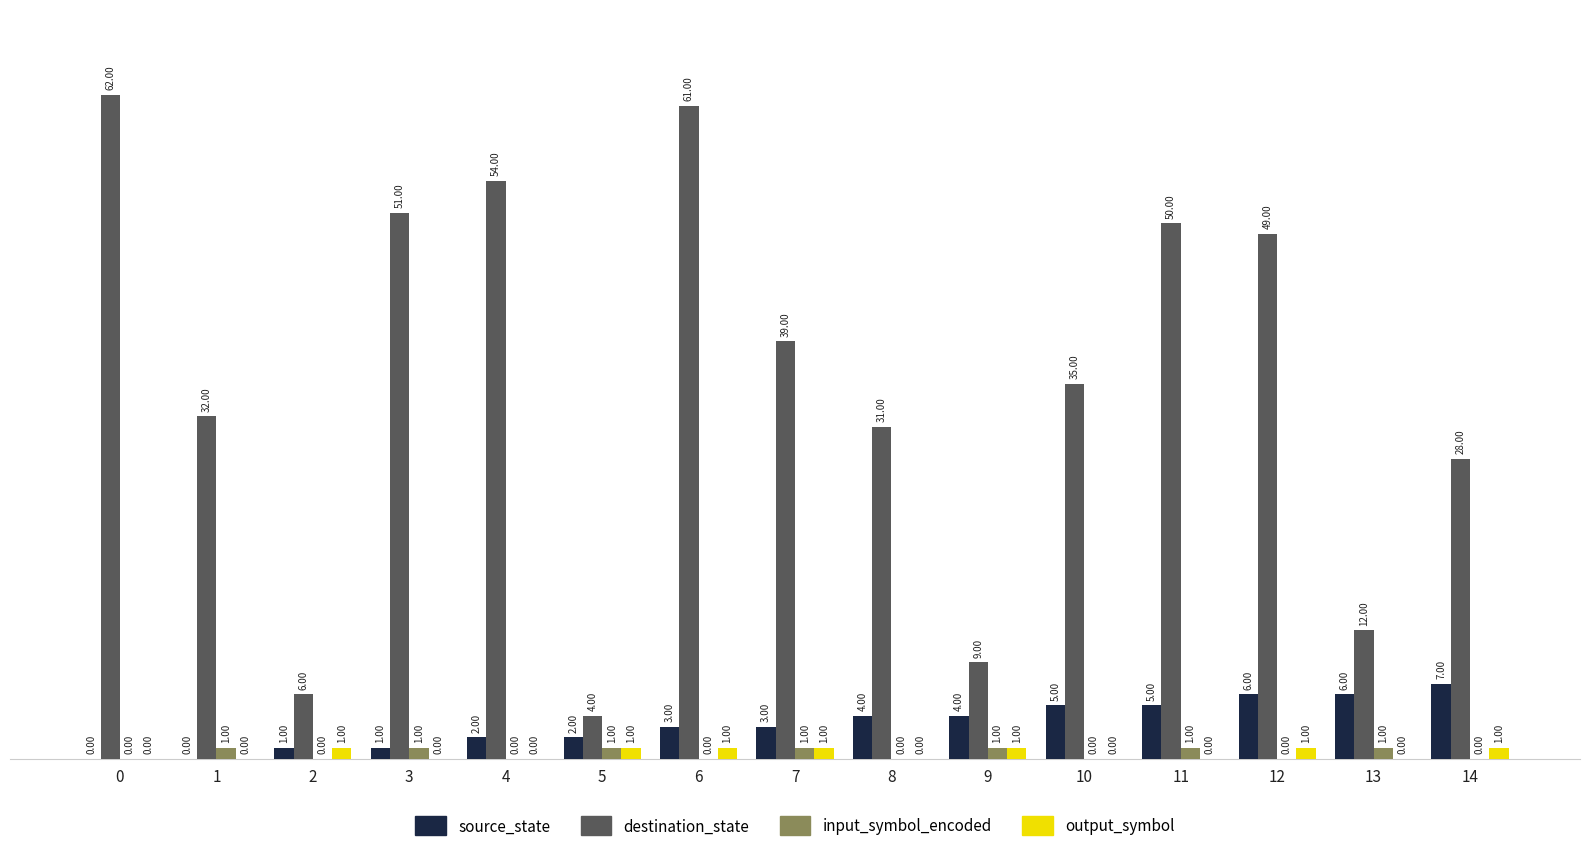

How many values in output_symbol are above zero?

7